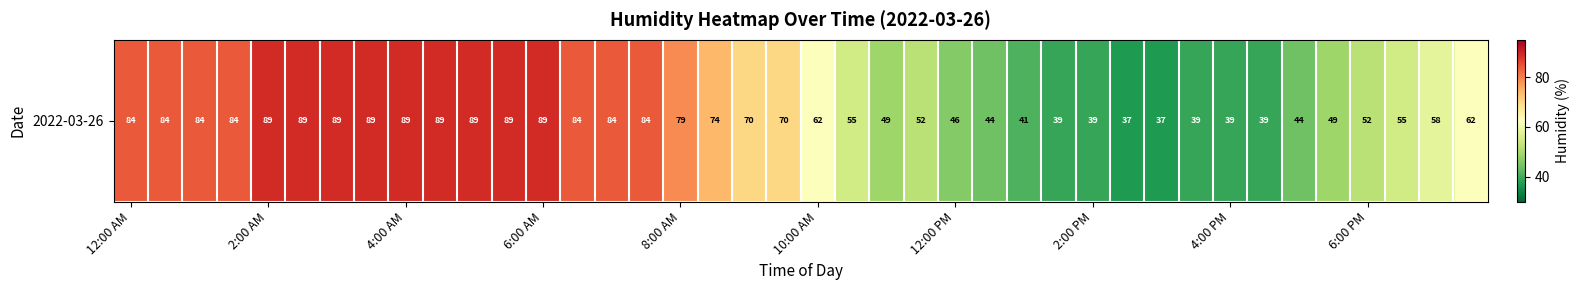

How many values exceed 70?

18